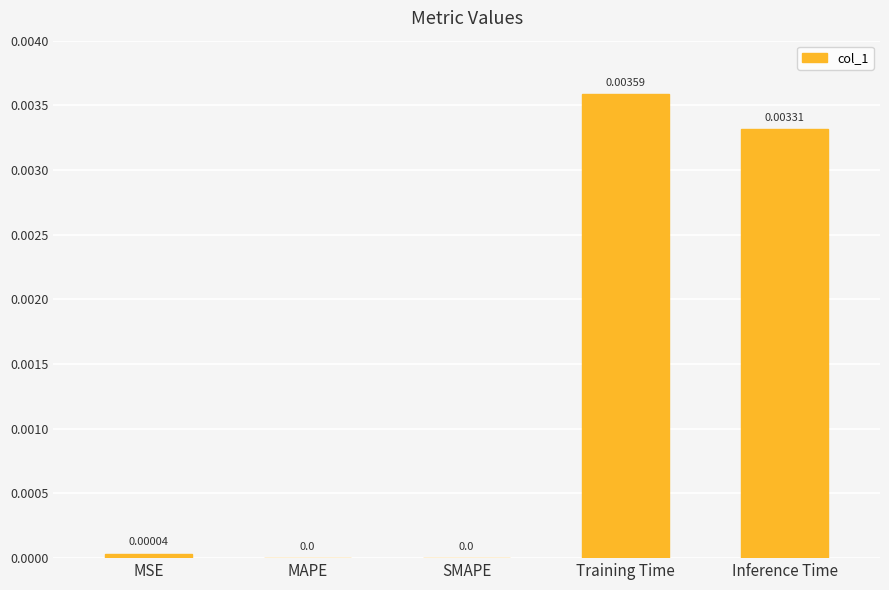

Between MSE and Inference Time, which is larger?

Inference Time